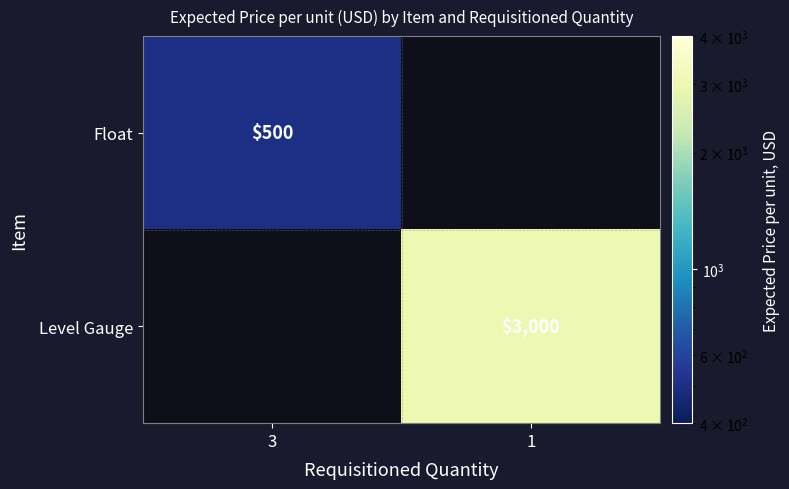

True or false: Level Gauge has a value of 3000 at 1.

True